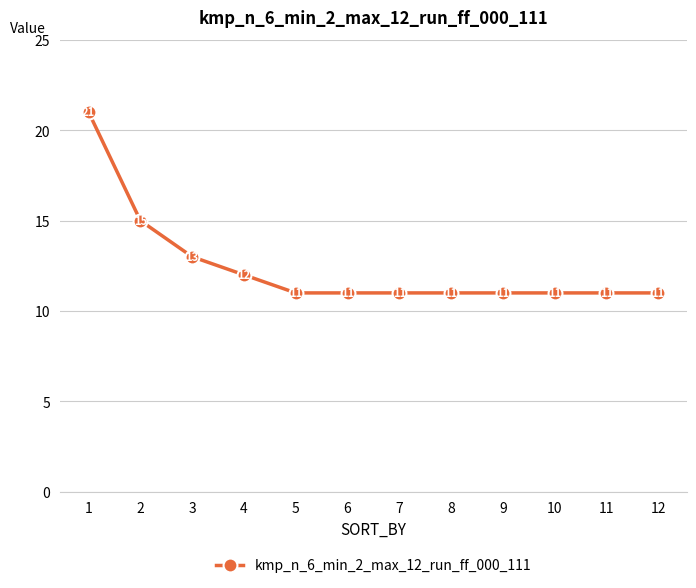

What is the change in value from 1 to 2?

-6